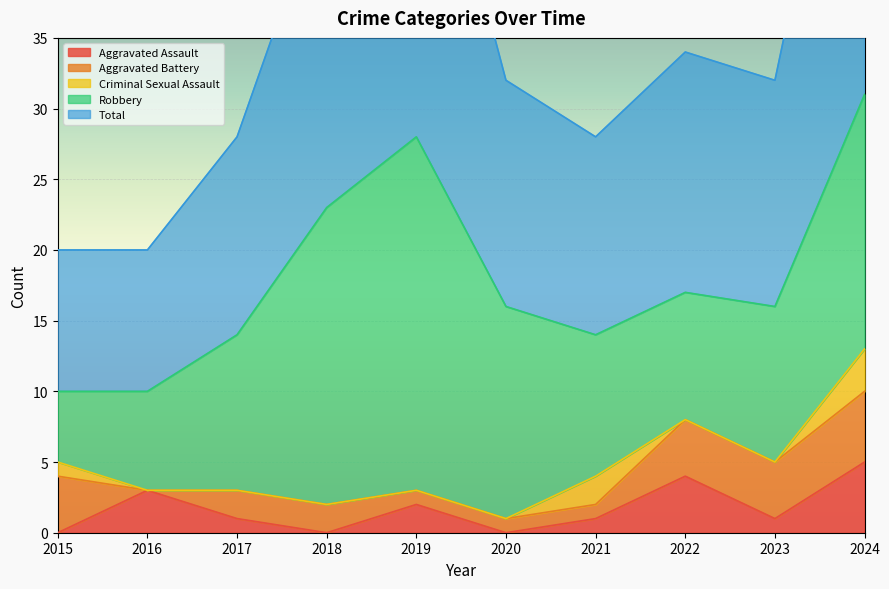

Rank the series at 2024 from lowest to highest value.

Criminal Sexual Assault, Aggravated Assault, Aggravated Battery, Robbery, Total